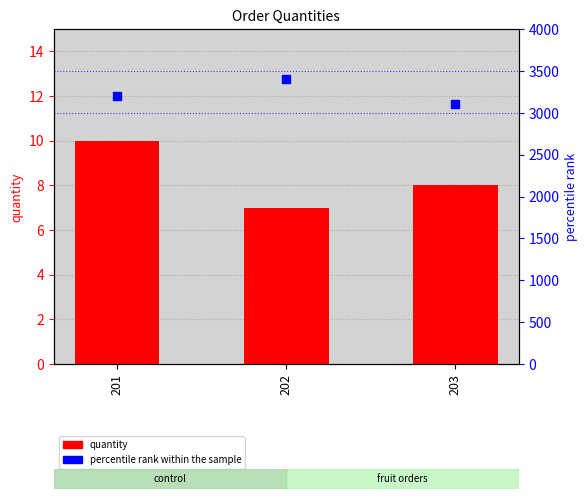

What is the total value across all series at 203?

3108